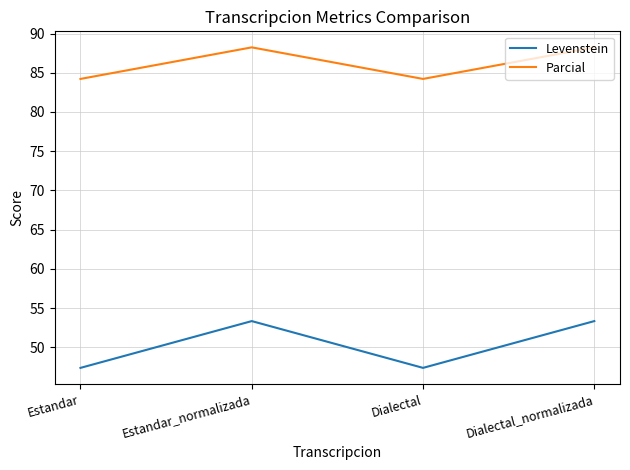

Reading left to right, what are all the values shown in this chart?

Levenstein: Estandar=47.4	Estandar_normalizada=53.3	Dialectal=47.4	Dialectal_normalizada=53.3
Parcial: Estandar=84.2	Estandar_normalizada=88.2	Dialectal=84.2	Dialectal_normalizada=88.2